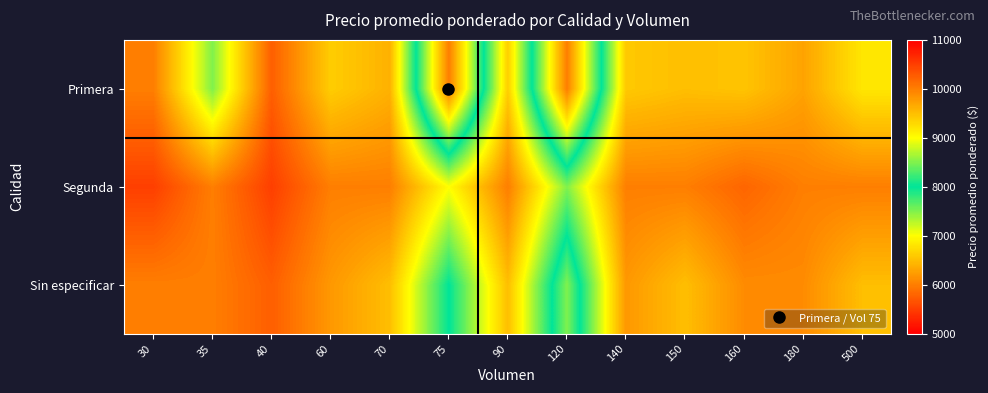

At how many categories does at least one series exceed 6038?

11